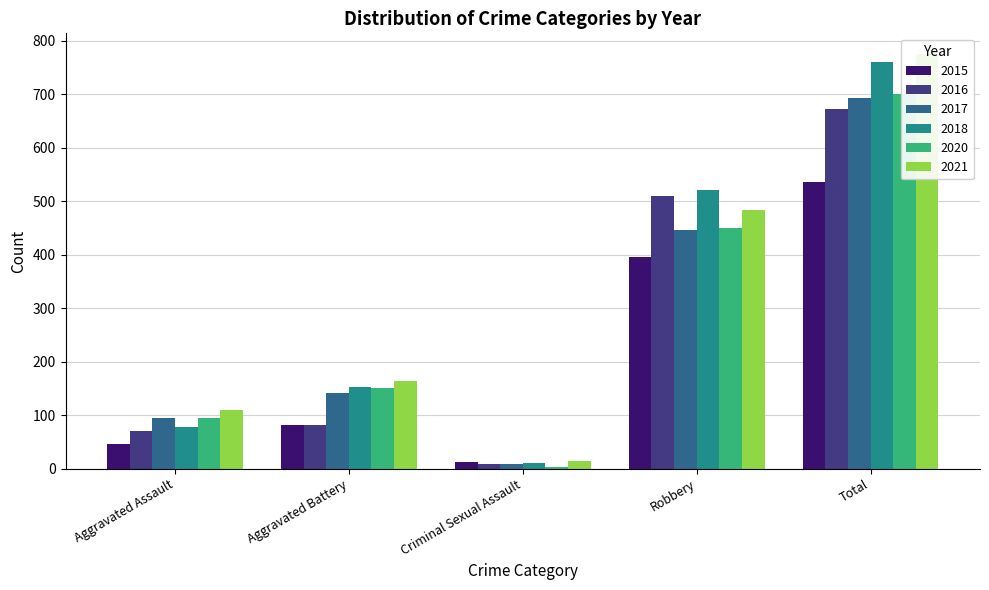

At which label does 2015 first exceed 82?

Robbery